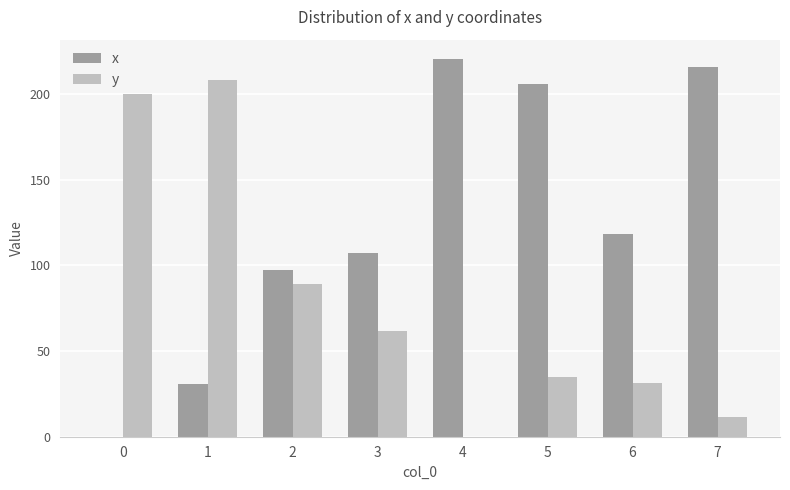

How many groups of bars are there?

8